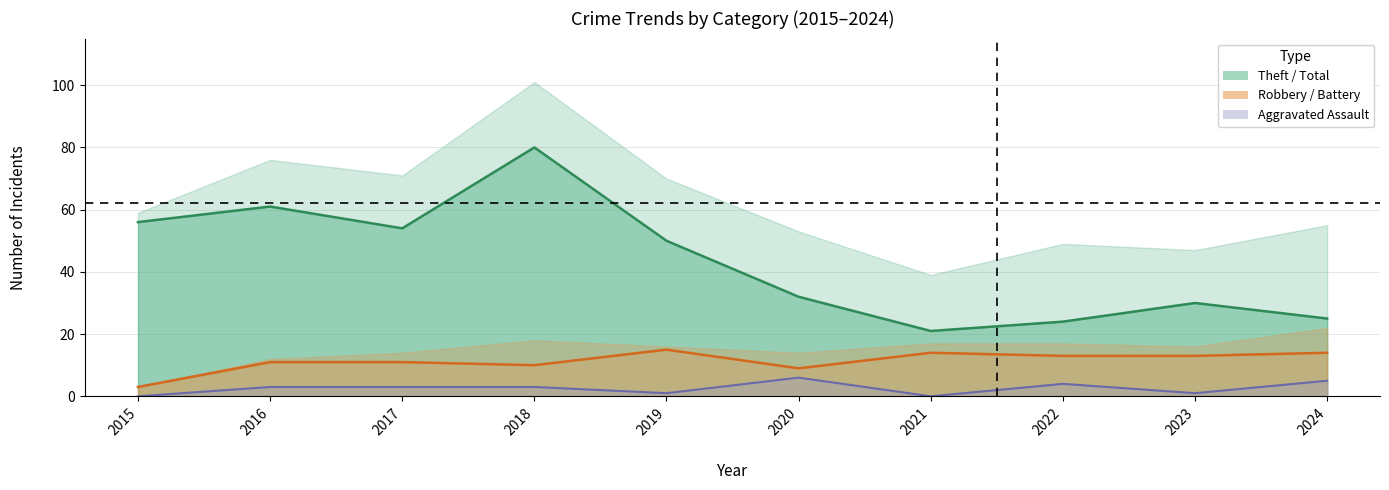

What is the value of the Theft point at the 10th from the left?

25